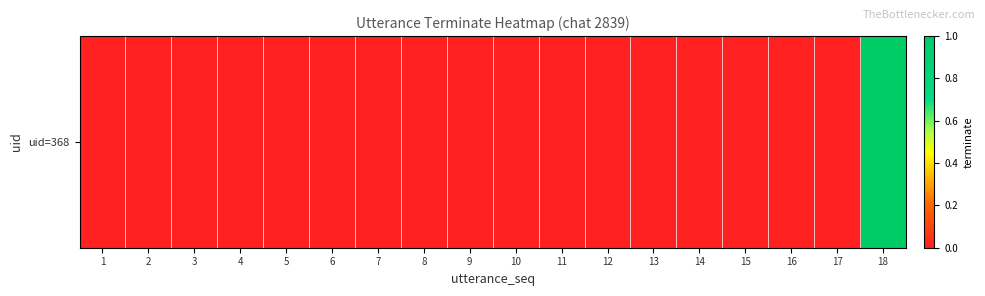

The value at 17 is 0. True or false?

True